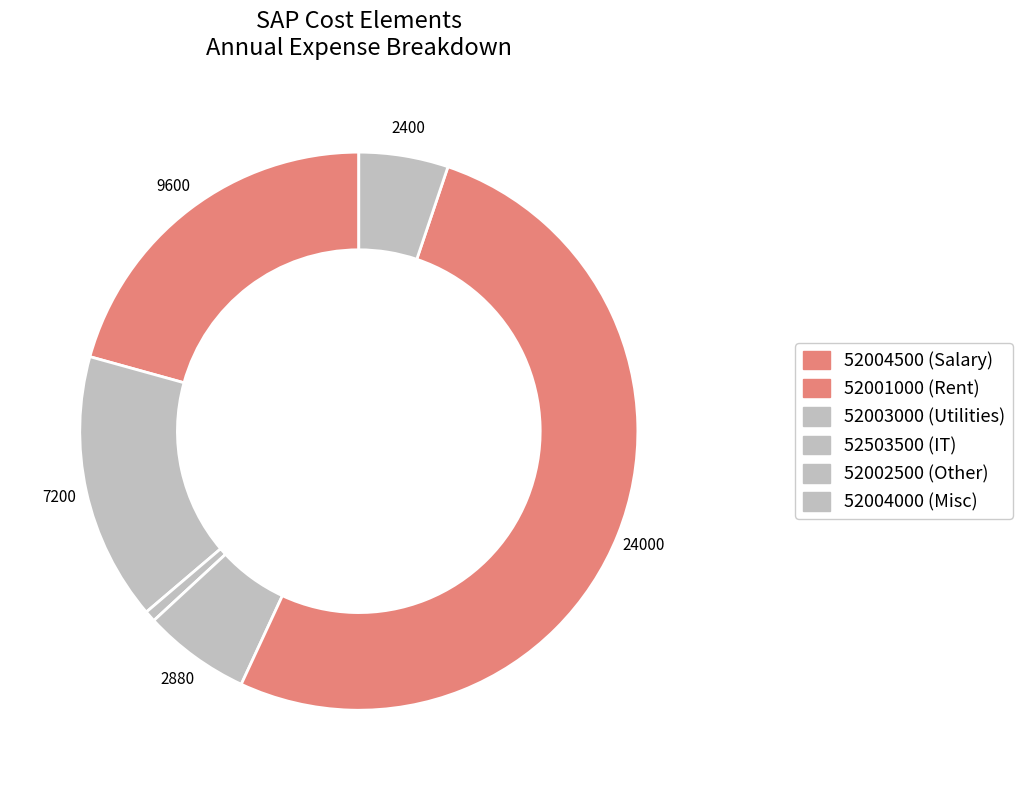

Rank the categories by value from highest to lowest.

52004500, 52001000, 52003000, 52503500, 52002500, 52004000